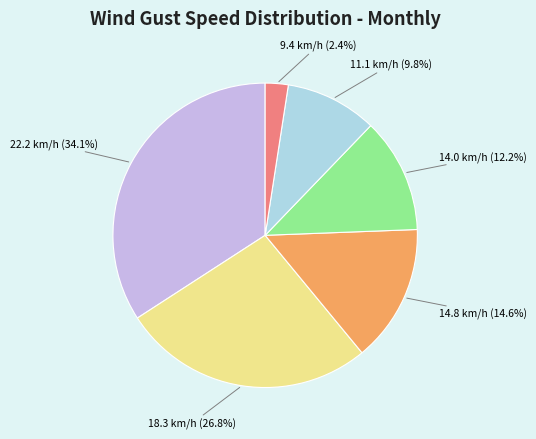

The 14.8 slice represents 15% of the pie. True or false?

True